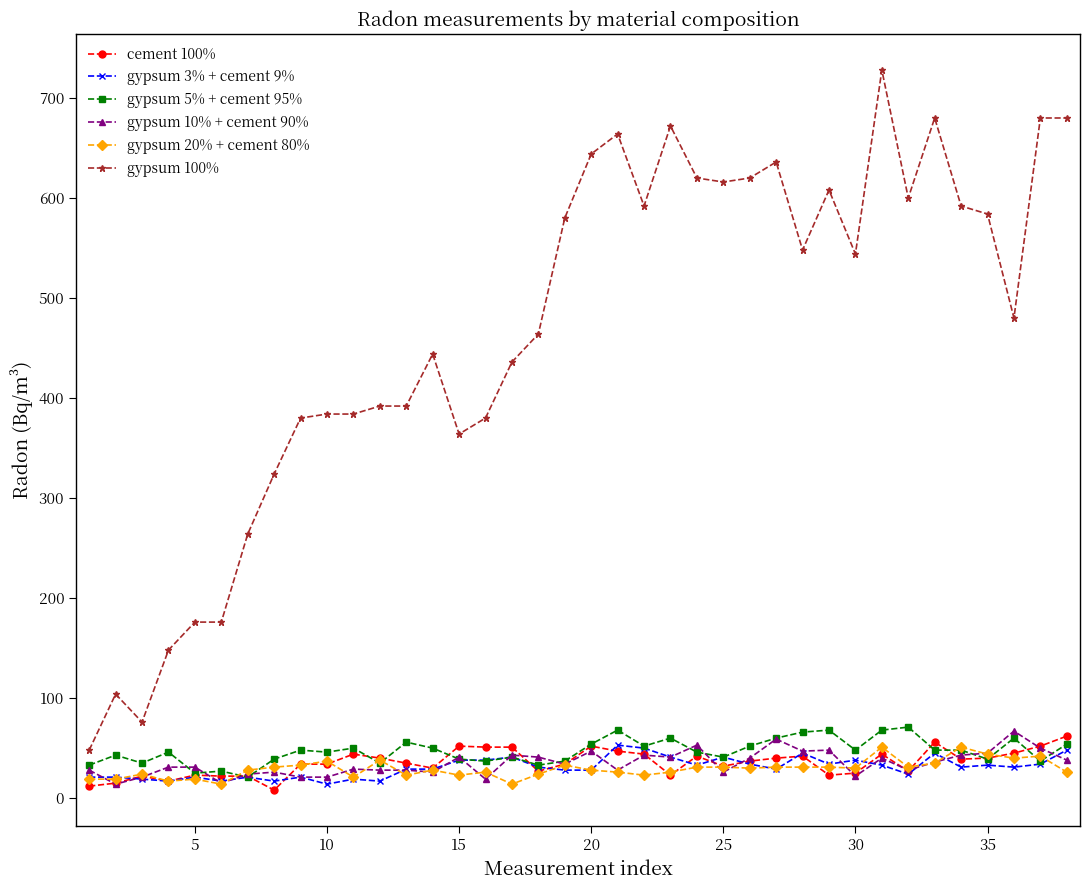

Which series has the largest range (max minus min)?

gypsum 100%